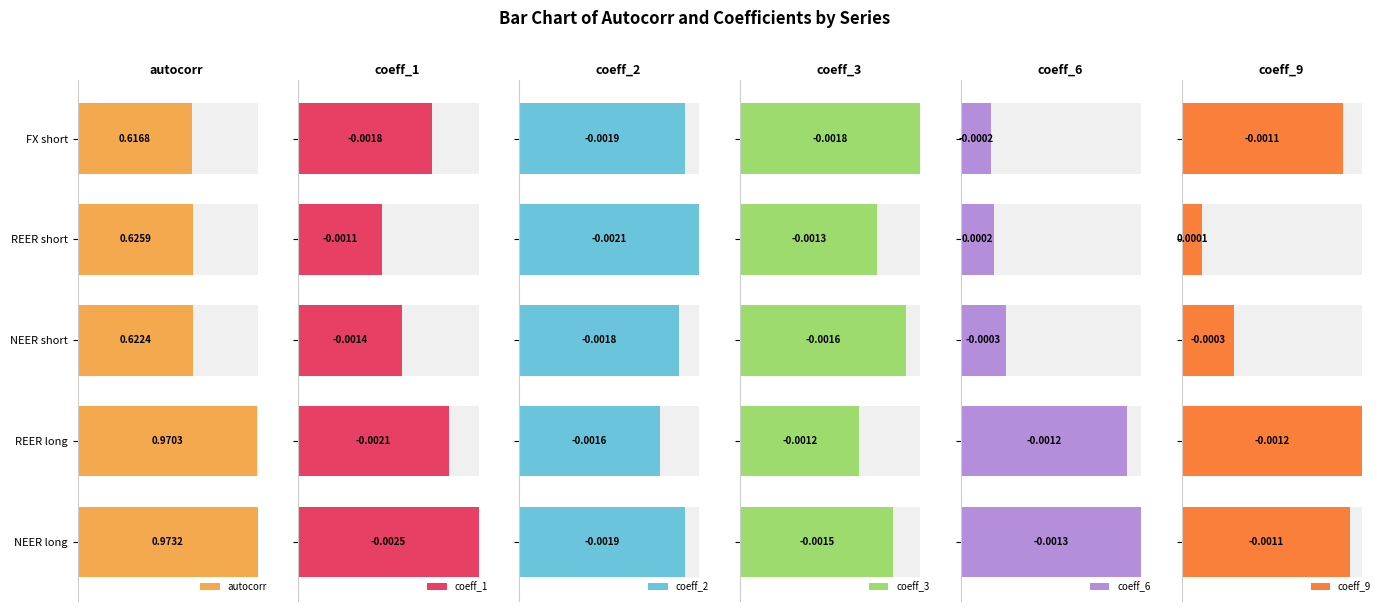

Which series changed the most between 0 and 150?

coeff_9